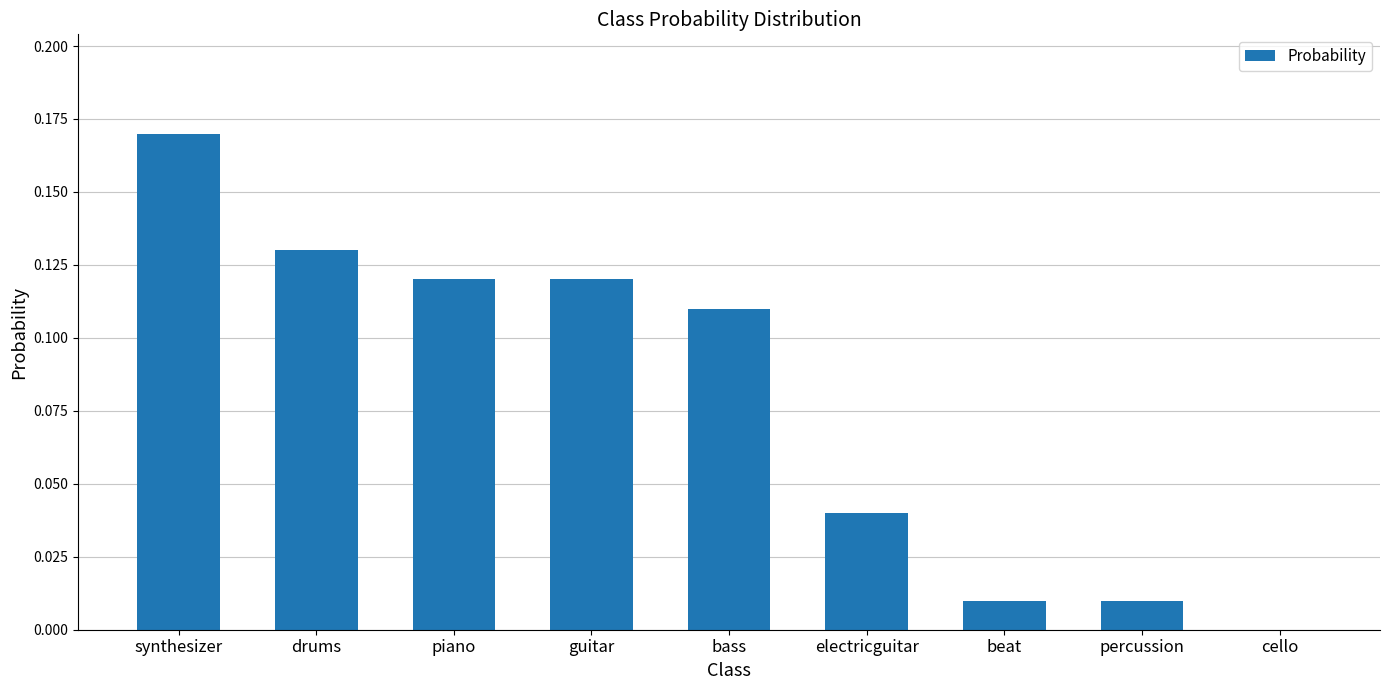

Between drums and guitar, which is larger?

drums